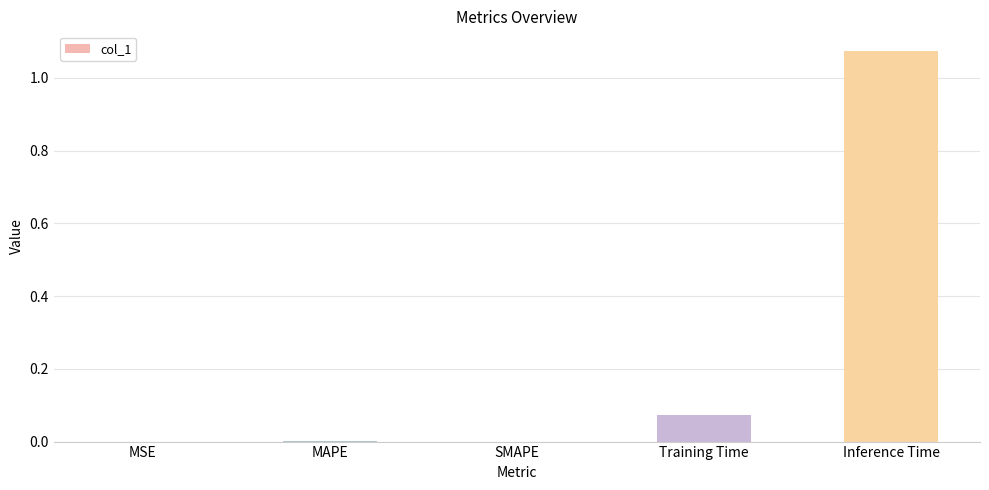

At which category does the chart reach its peak across all series?

Inference Time